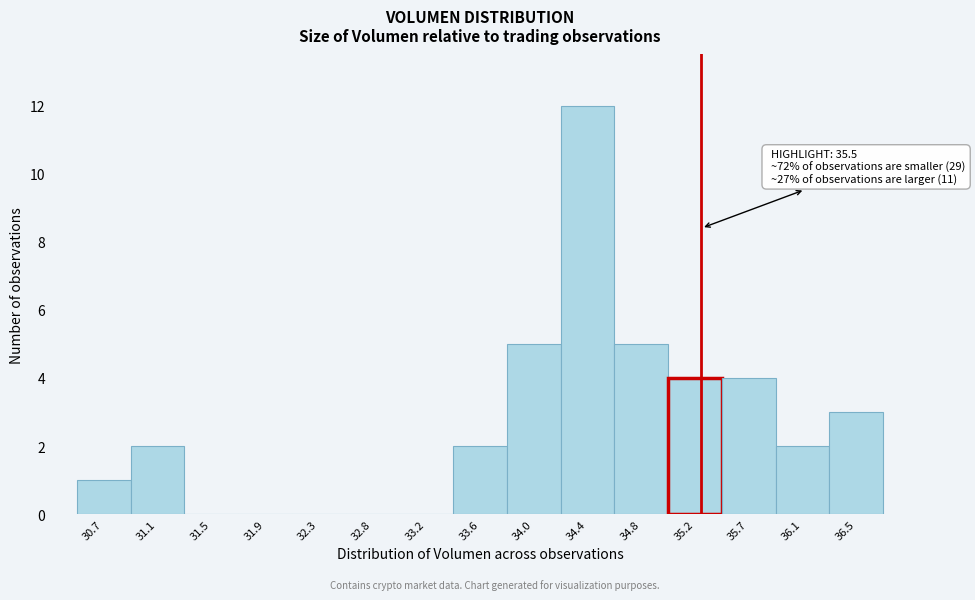

Reading left to right, what are all the values shown in this chart?

30.7=1	31.1=2	31.5=0	31.9=0	32.3=0	32.8=0	33.2=0	33.6=2	34.0=5	34.4=12	34.8=5	35.2=4	35.7=4	36.1=2	36.5=3